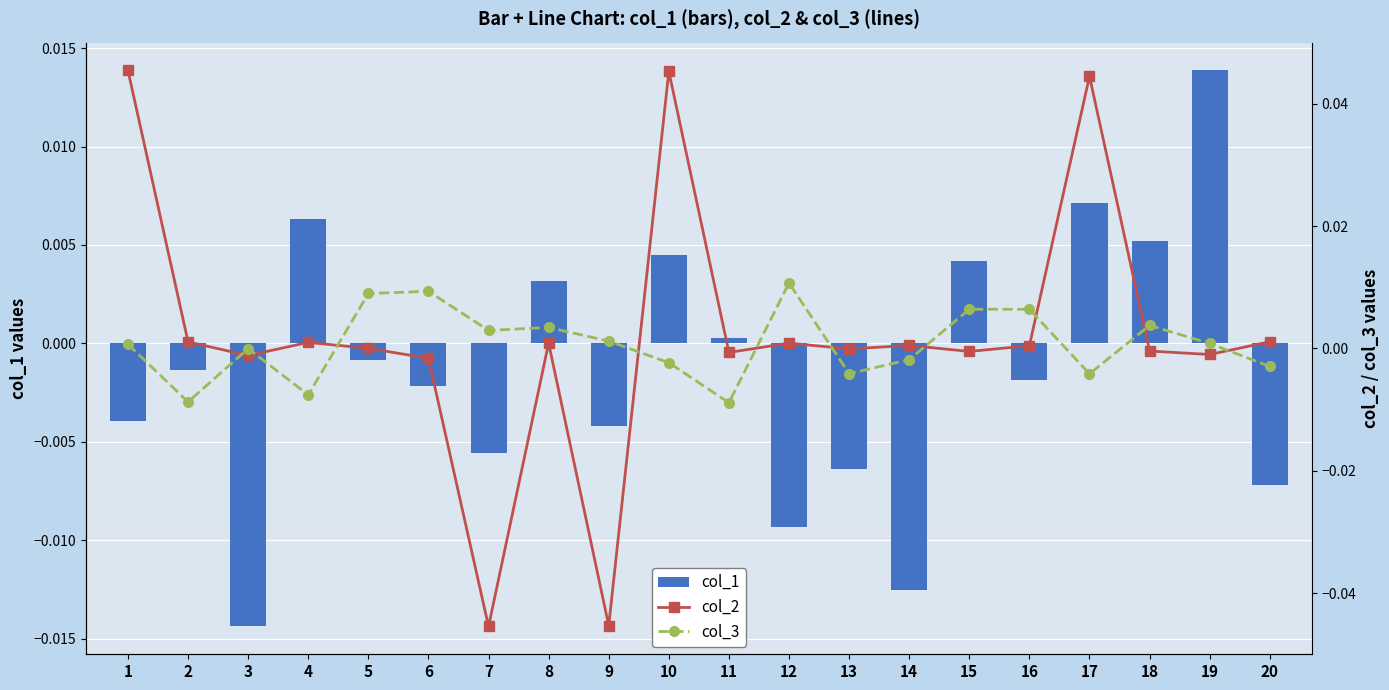

Which category has the highest value in the col_1 series?

19